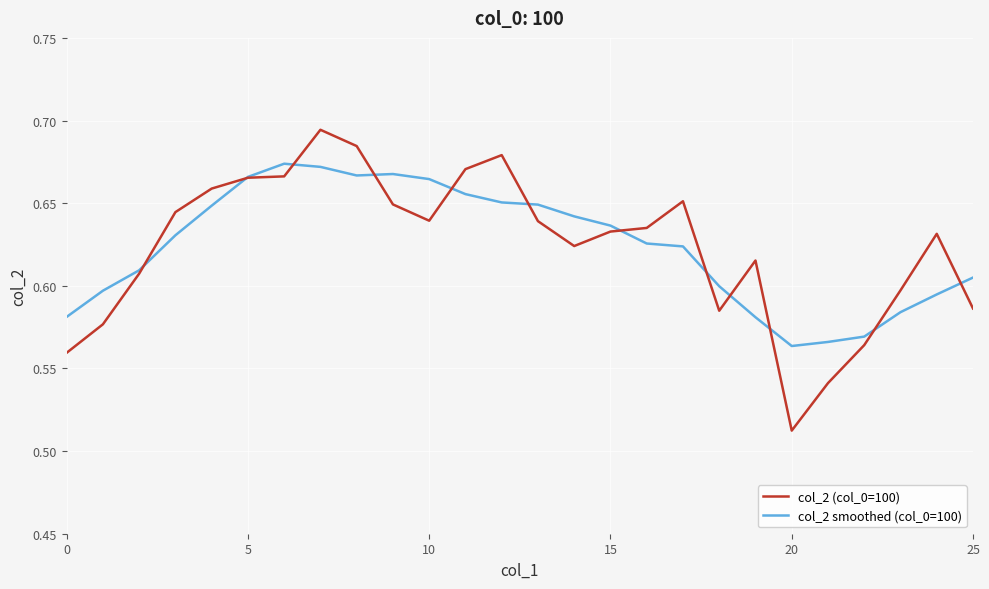

List the series in order of their peak value, lowest first.

col_2 smoothed (col_0=100), col_2 (col_0=100)